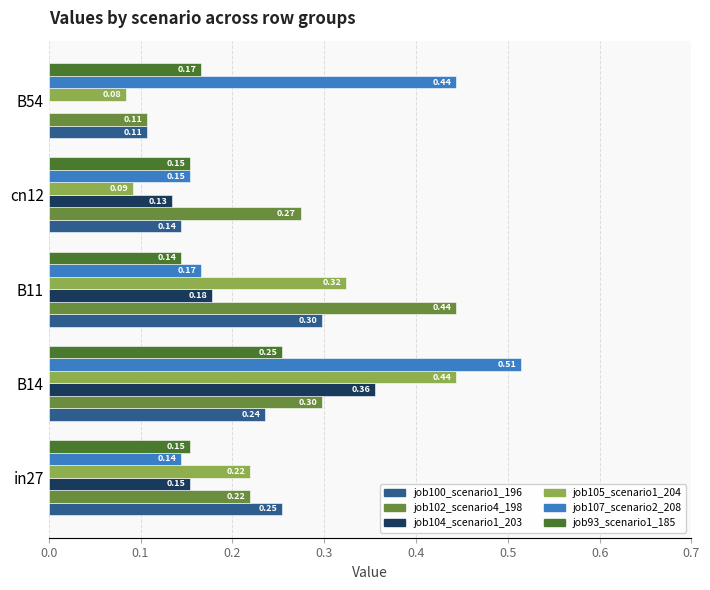

What is the sum of all job100_scenario1_196 values?

1.0